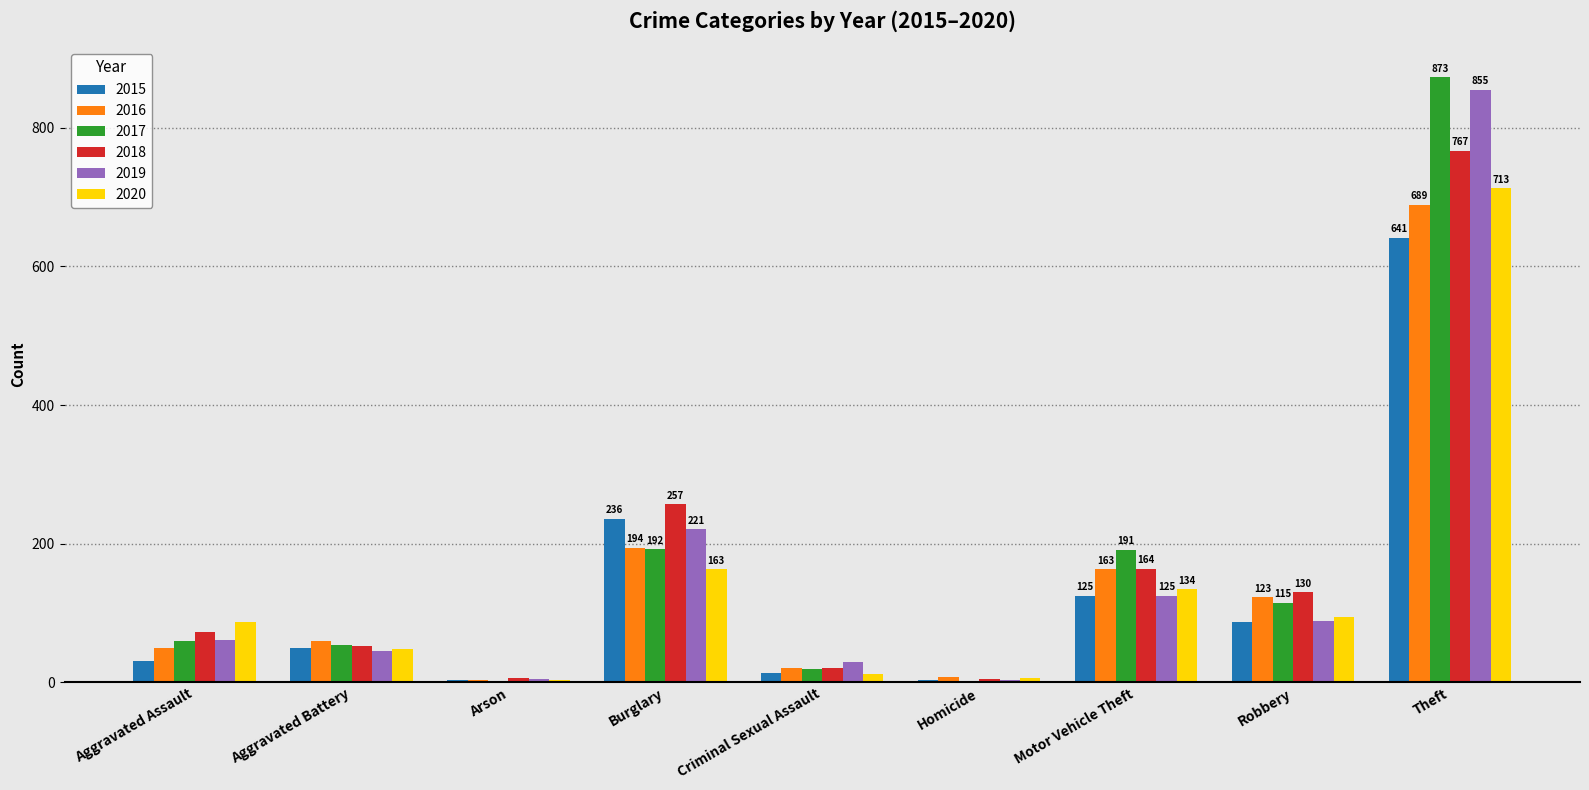

The value of 2019 at Theft is 855. True or false?

True